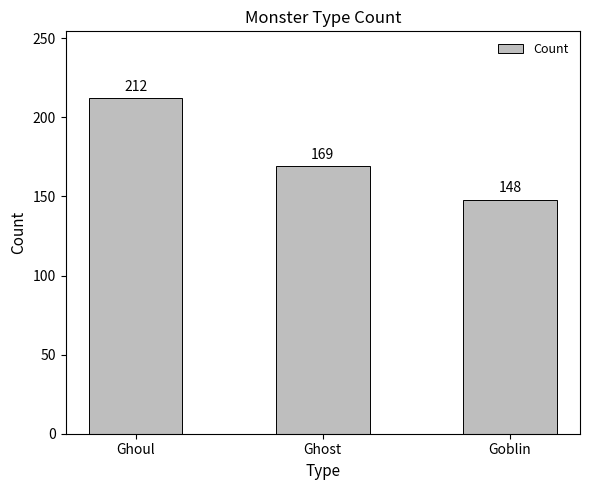

Reading right to left, what are all the values shown in this chart?

Goblin=148	Ghost=169	Ghoul=212